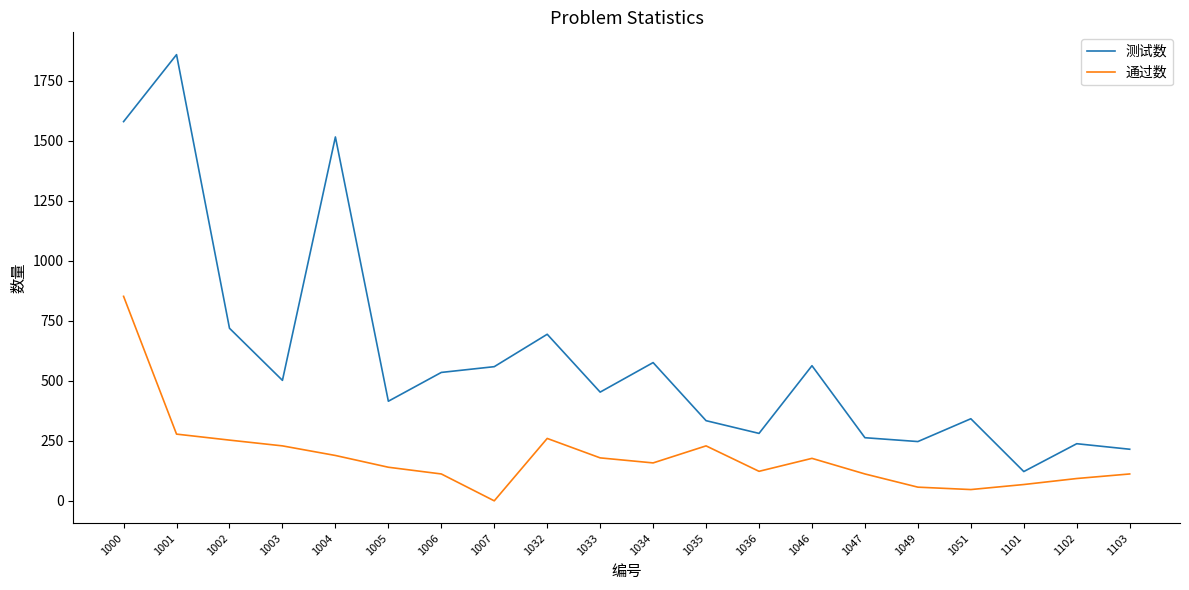

True or false: 测试数 and 通过数 cross at least once.

False